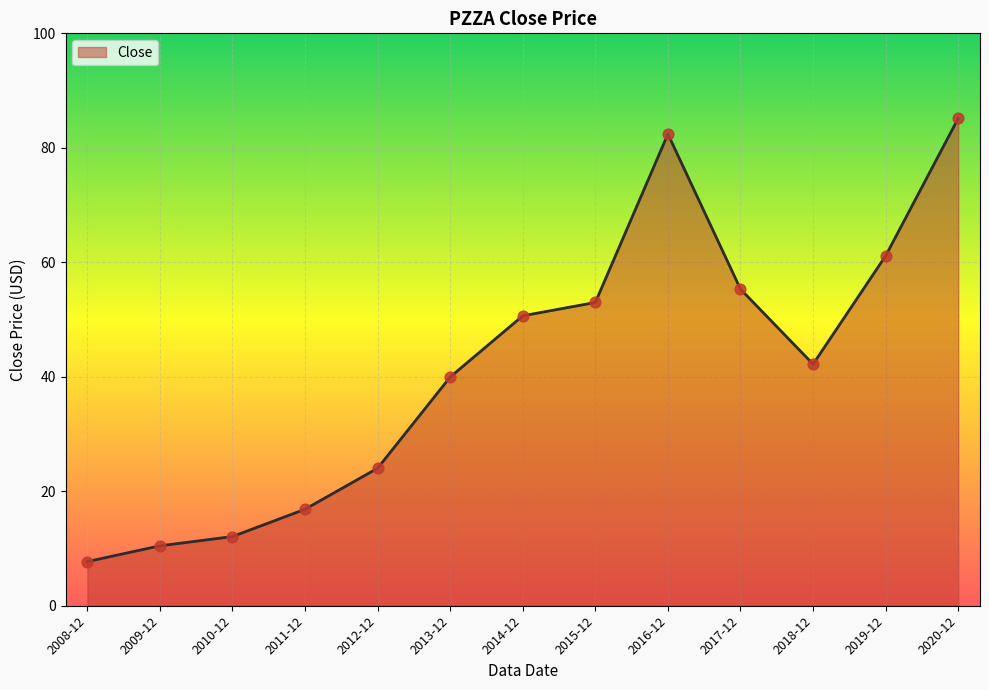

Approximately how many times larger is the value at 2020-12 compared to 2018-12?

2.0